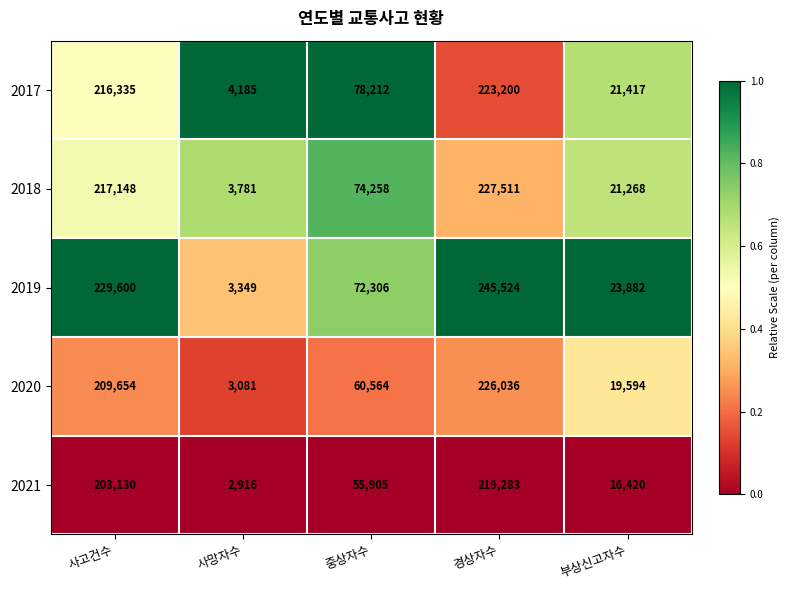

Reading left to right, transcribe all the data shown in this chart.

2017: 216335	4185	78212	223200	21417
2018: 217148	3781	74258	227511	21268
2019: 229600	3349	72306	245524	23882
2020: 209654	3081	60564	226036	19594
2021: 203130	2916	55905	219283	16420